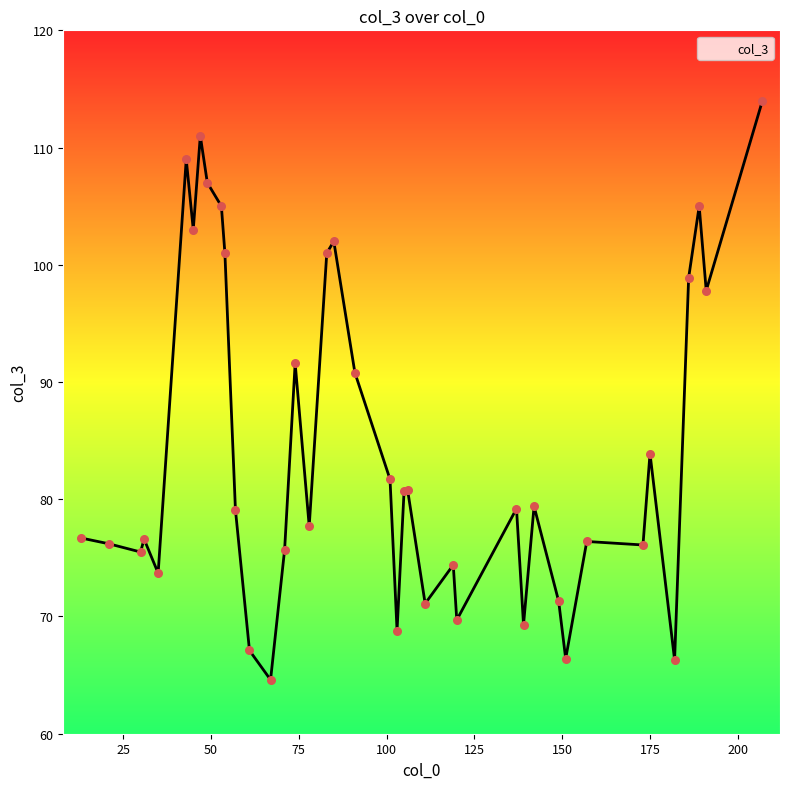

What is the smallest value displayed?

64.6